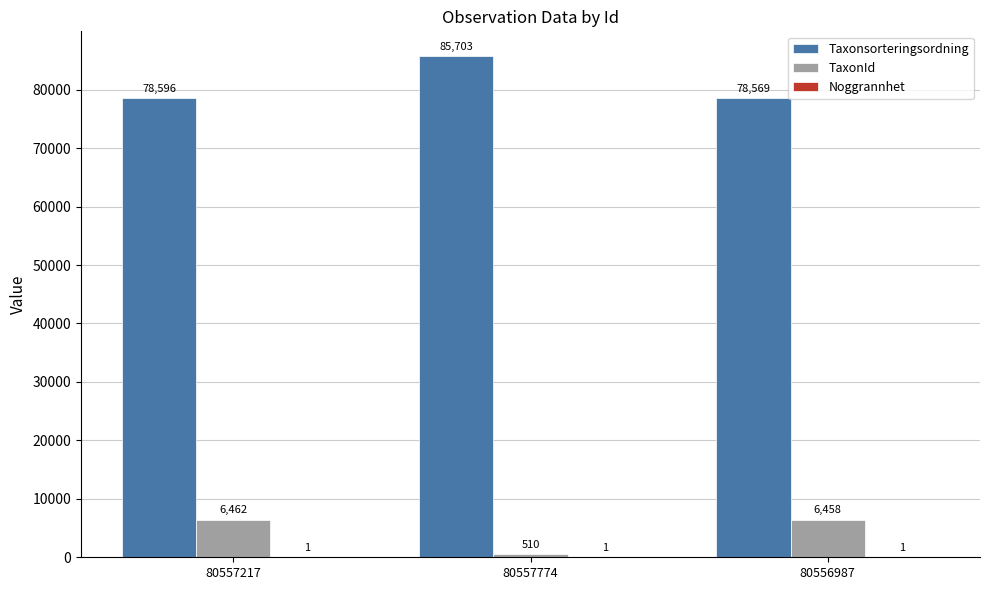

At which label does Taxonsorteringsordning reach its peak?

80557774